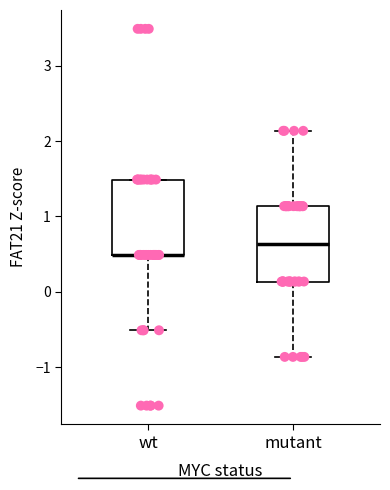

Where is the lower edge of the box for mutant on the y-axis? The values are not printed on the chart, so give them approximately, as read against the axis.

0.1